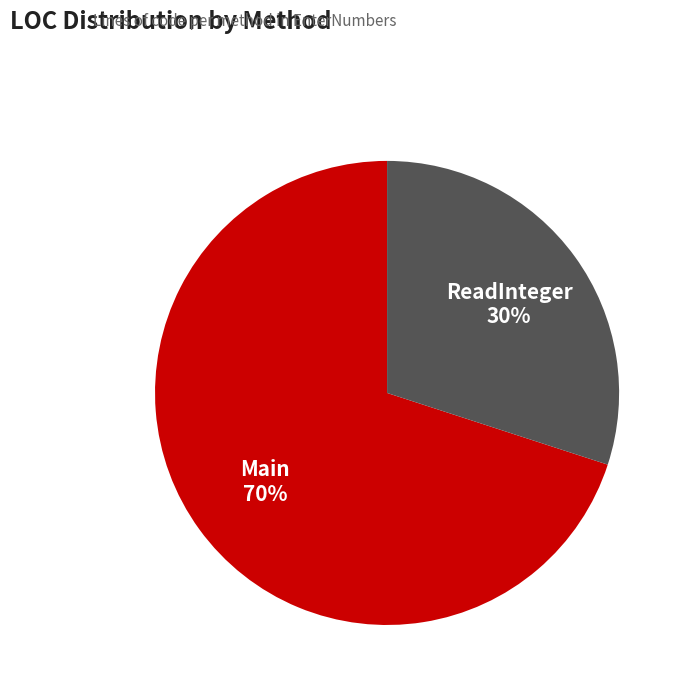

How many slices are in this pie chart?

2